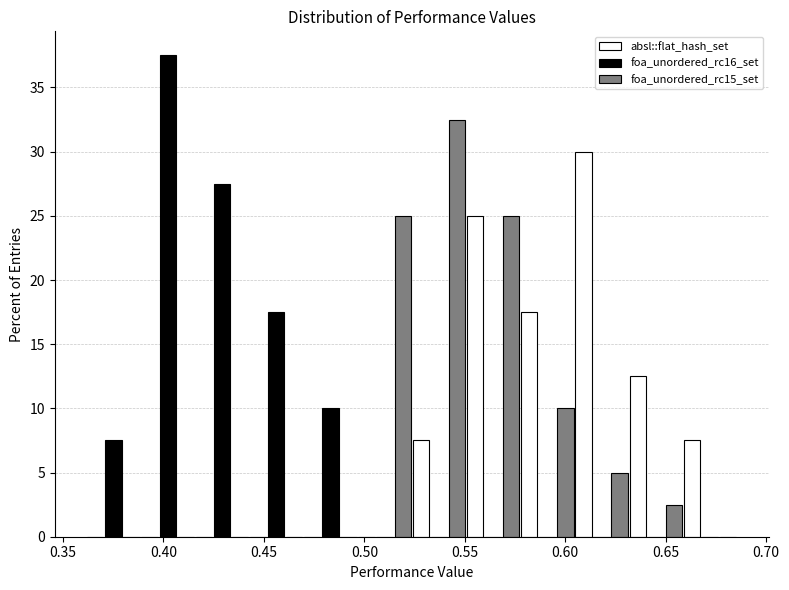

Reading left to right, list every range on the x-axis with the height of the bar of each series over it. Neither the bar edges nor the heights are printed on the chart, so give them approximately, as read against the axes.

0.360 to 0.390: absl::flat_hash_set=0	foa_unordered_rc16_set=7.5	foa_unordered_rc15_set=0
0.390 to 0.415: absl::flat_hash_set=0	foa_unordered_rc16_set=37.5	foa_unordered_rc15_set=0
0.415 to 0.445: absl::flat_hash_set=0	foa_unordered_rc16_set=27.5	foa_unordered_rc15_set=0
0.445 to 0.470: absl::flat_hash_set=0	foa_unordered_rc16_set=17.5	foa_unordered_rc15_set=0
0.470 to 0.495: absl::flat_hash_set=0	foa_unordered_rc16_set=10.0	foa_unordered_rc15_set=0
0.495 to 0.525: absl::flat_hash_set=0	foa_unordered_rc16_set=0	foa_unordered_rc15_set=25.0
0.525 to 0.550: absl::flat_hash_set=7.5	foa_unordered_rc16_set=0	foa_unordered_rc15_set=32.5
0.550 to 0.580: absl::flat_hash_set=25.0	foa_unordered_rc16_set=0	foa_unordered_rc15_set=25.0
0.580 to 0.605: absl::flat_hash_set=17.5	foa_unordered_rc16_set=0	foa_unordered_rc15_set=10.0
0.605 to 0.630: absl::flat_hash_set=30.0	foa_unordered_rc16_set=0	foa_unordered_rc15_set=5.0
0.630 to 0.660: absl::flat_hash_set=12.5	foa_unordered_rc16_set=0	foa_unordered_rc15_set=2.5
0.660 to 0.685: absl::flat_hash_set=7.5	foa_unordered_rc16_set=0	foa_unordered_rc15_set=0